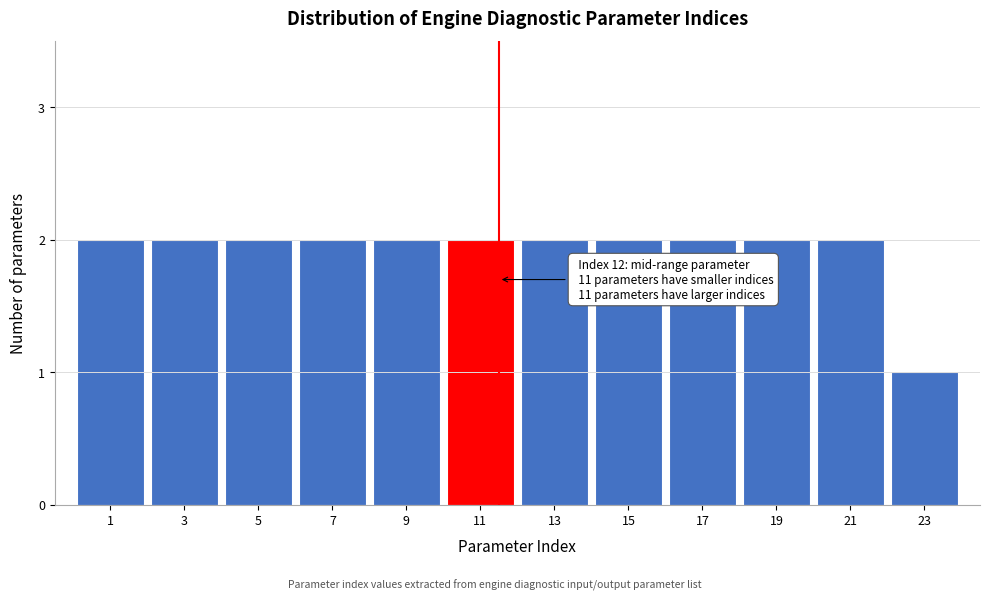

Reading left to right, list all the values displayed in this chart.

1=2	3=2	5=2	7=2	9=2	11=2	13=2	15=2	17=2	19=2	21=2	23=1